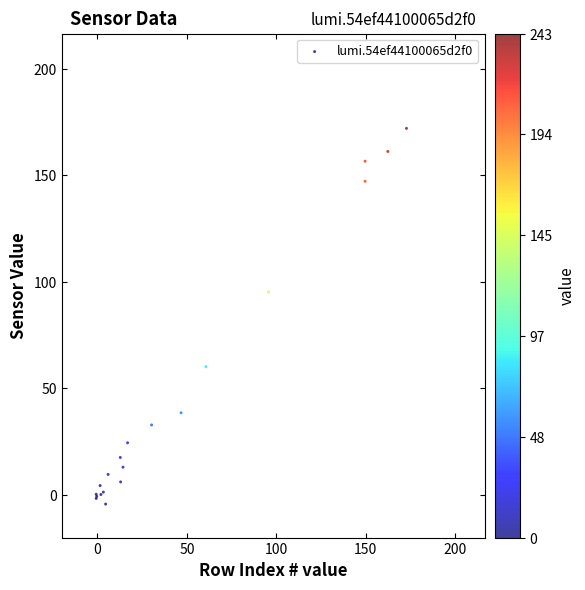

What Y value in the scatter plot is closest to 83?

95.2